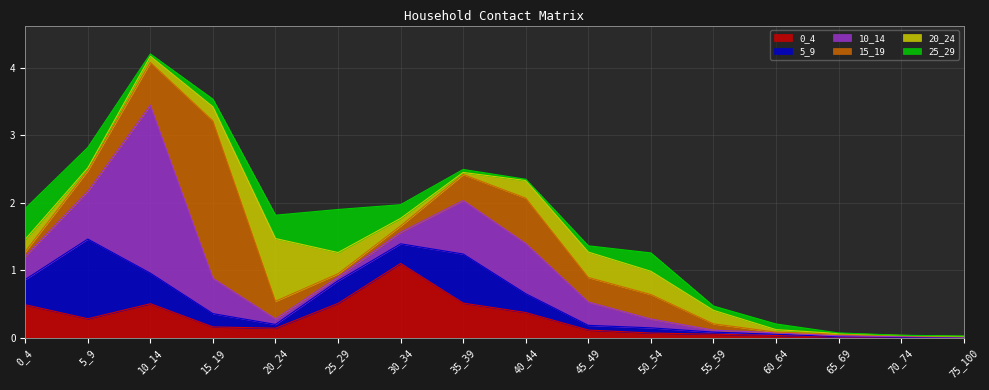

What is the difference between the maximum and minimum values in the 0_4 series?

1.1